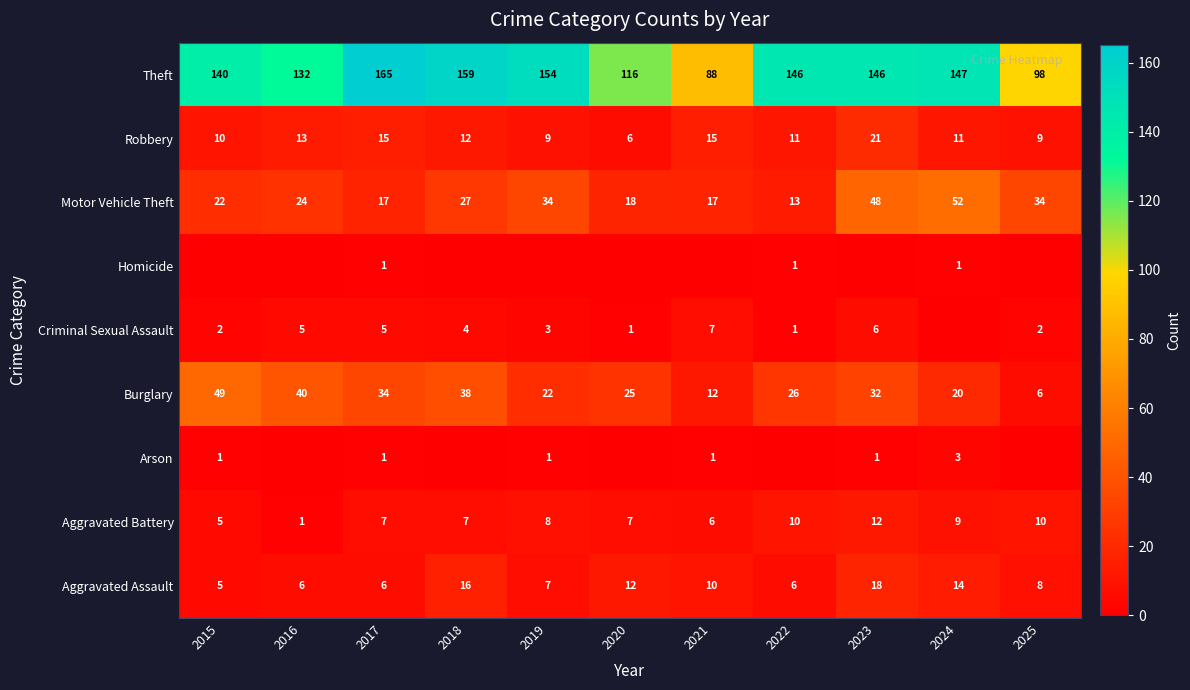

True or false: Aggravated Assault has a value of 10 at 2019.

False